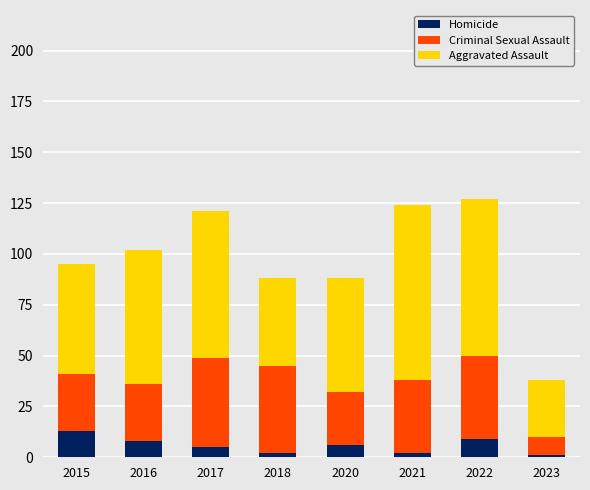

Reading right to left, list the values for the Homicide series.

1	9	2	6	2	5	8	13